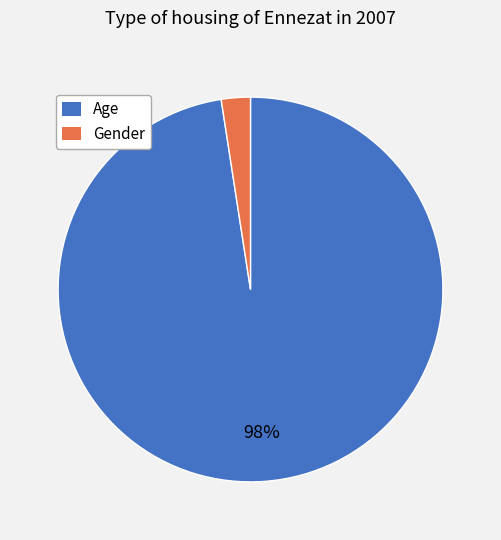

To the nearest percent, what is the combined percentage of Gender and Age?

100%